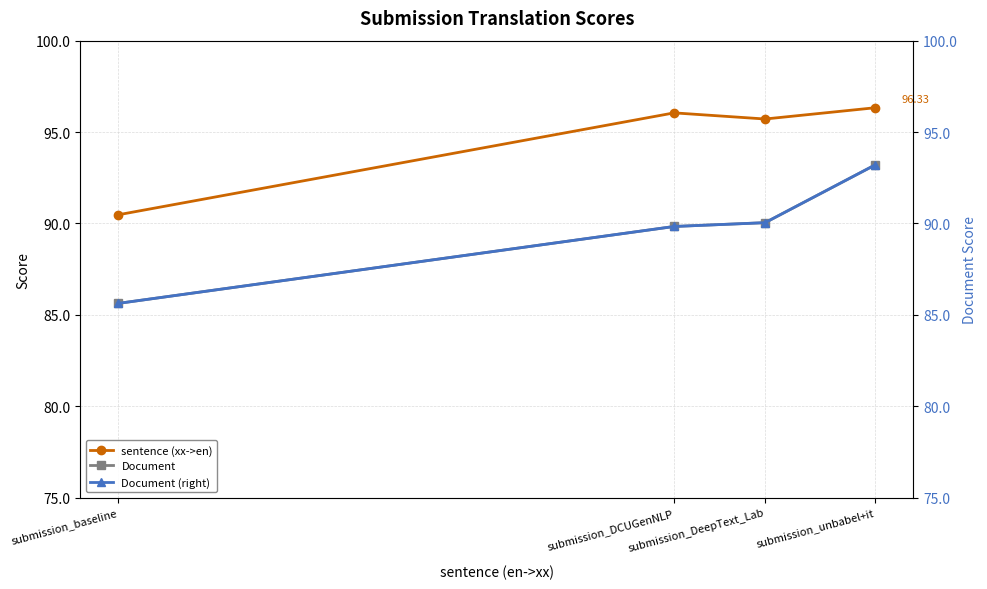

What position from the left is submission_DeepText_Lab?

2